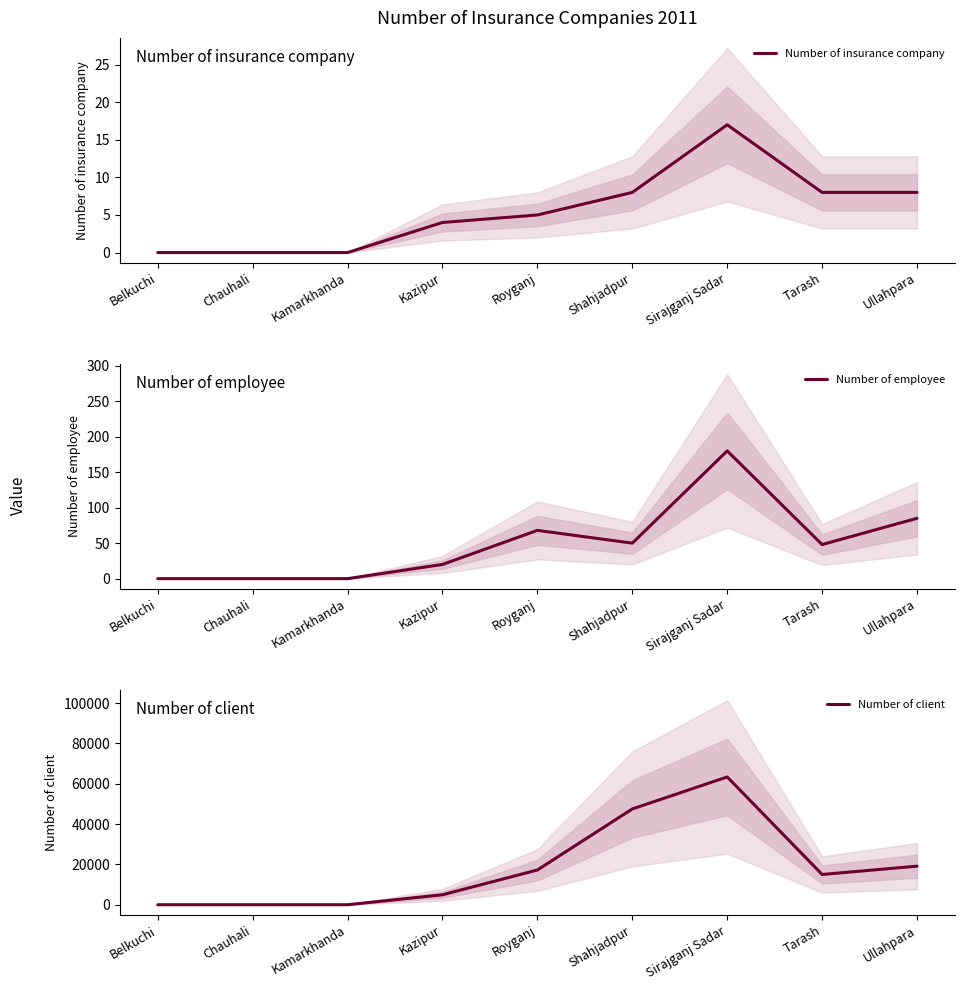

True or false: Number of insurance company and Number of employee cross at least once.

False